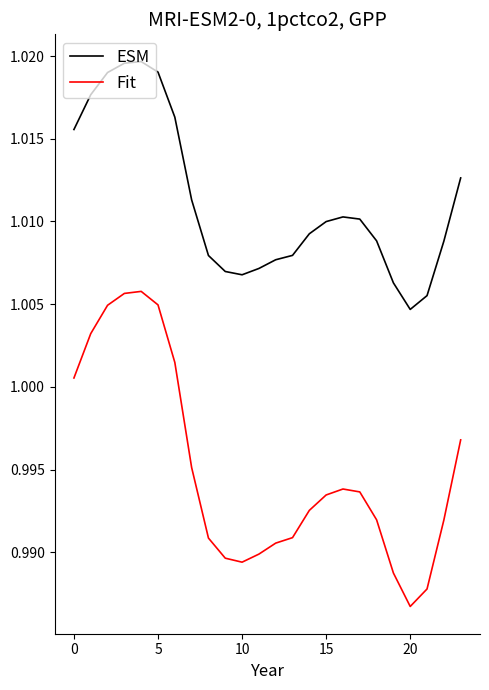

In Fit, how many points are lower than both neighbors (excluding endpoints)?

2